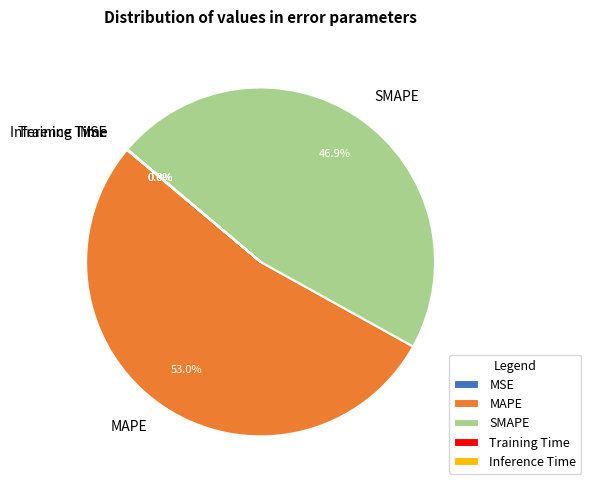

Is there a majority slice in this chart?

Yes